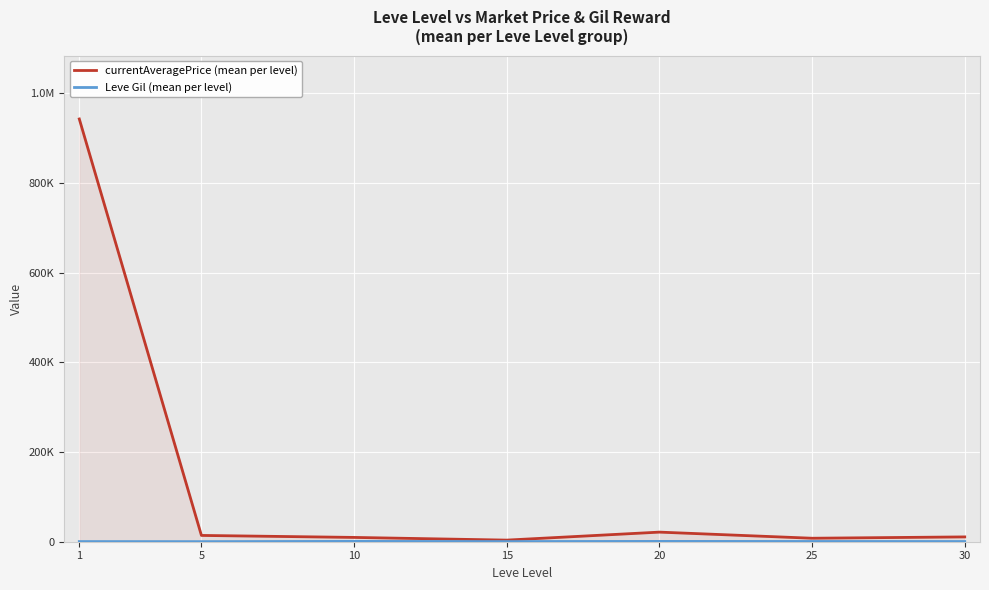

True or false: currentAveragePrice (mean per level) has a value of 4943.9 at 25.

False